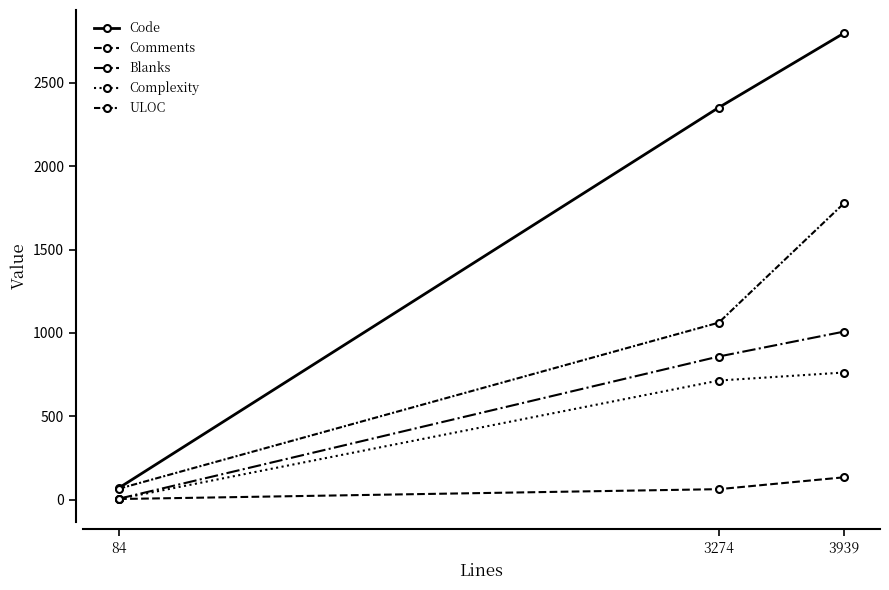

How many lines are shown in the chart?

5